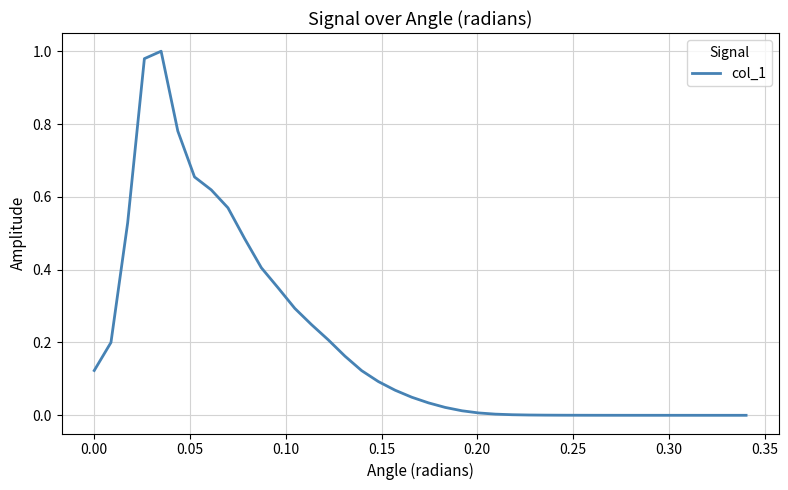

What is the average value?

0.2